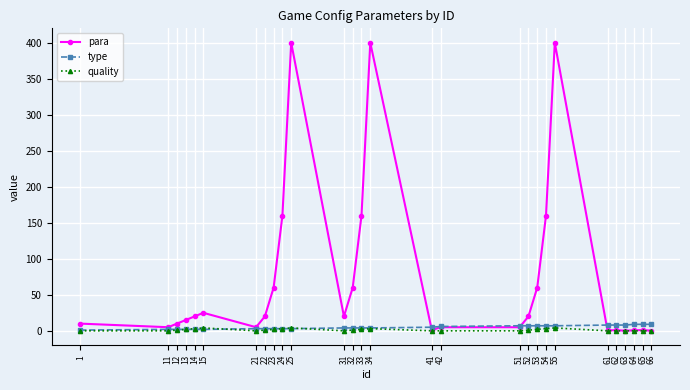

Which series has the largest total across all categories?

para